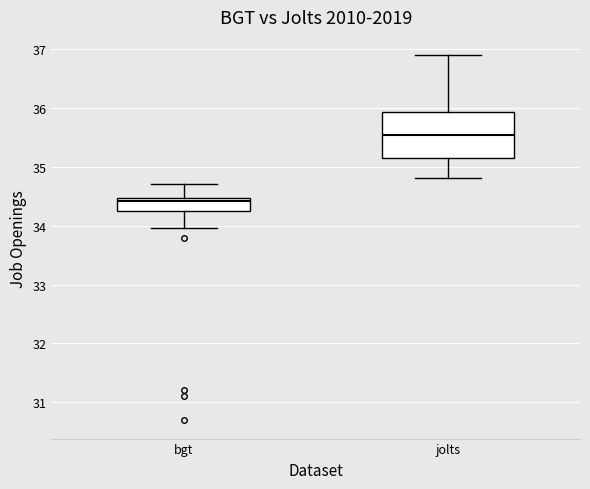

Reading left to right, transcribe this box plot: for each box, give where its median line is, the range the box spans, and where its two whiskers end, as read against the y-axis. The values are not printed on the chart, so give them approximately, as read against the axis.

bgt: median 34.4, box 34.2 to 34.5, whiskers 34.0 to 34.7
jolts: median 35.5, box 35.2 to 35.9, whiskers 34.8 to 36.9